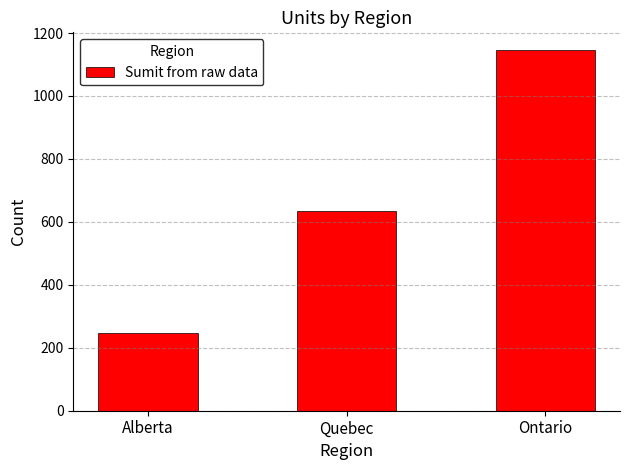

How many values are below 633?

1